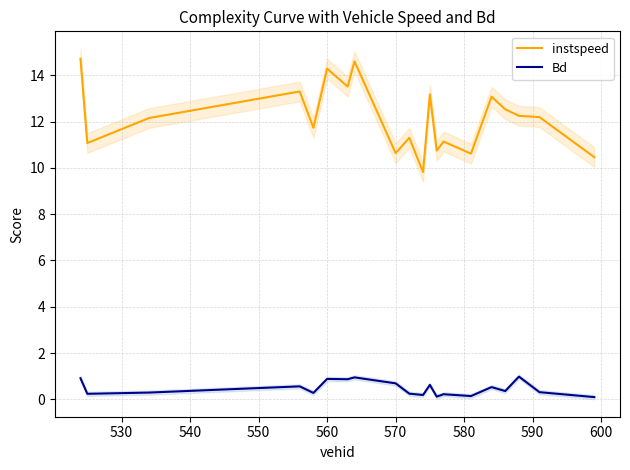

The value of Bd at 570 is 0.7. True or false?

True